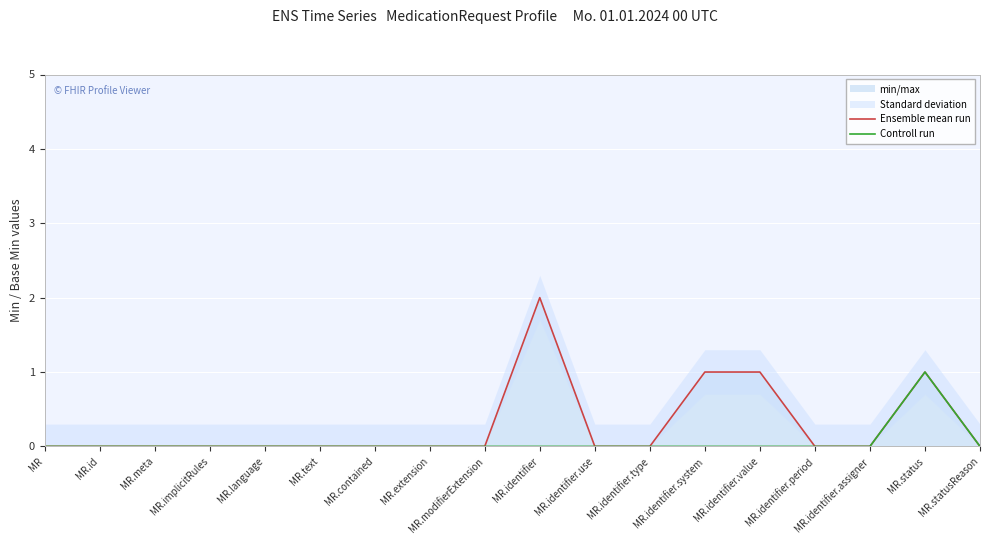

At how many categories does at least one series exceed 0?

4